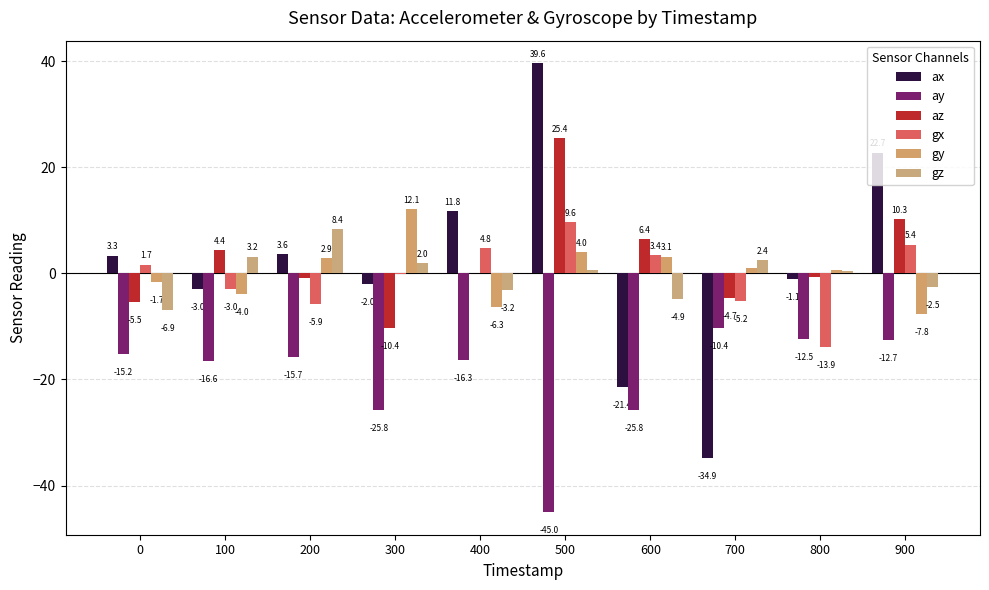

What is the value of the ay bar at the 6th from the left?

-45.0